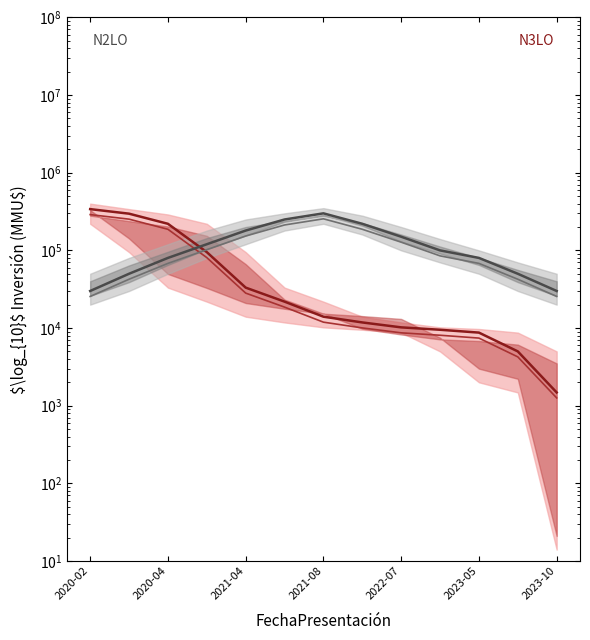

Is it true that N2LO equals 80000 at 2023-05?

True